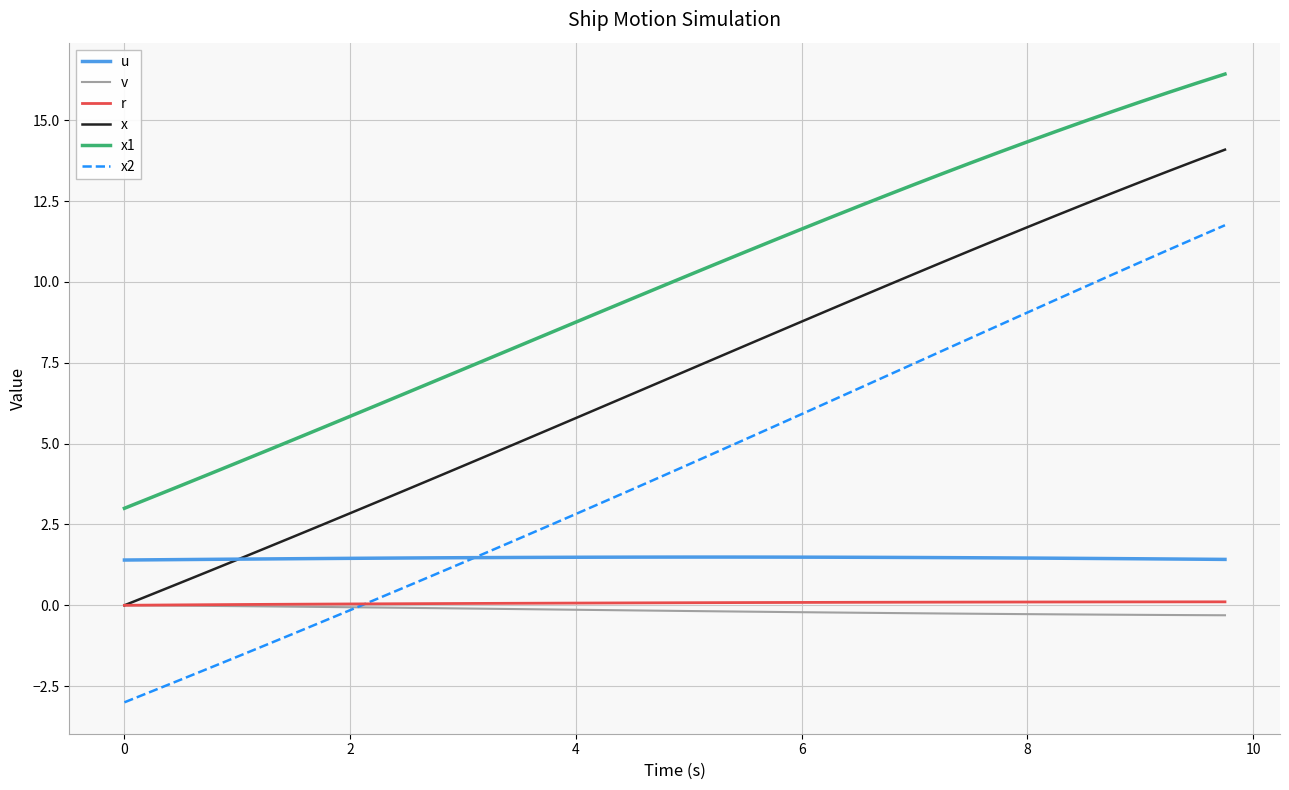

True or false: x1 and u cross at least once.

False